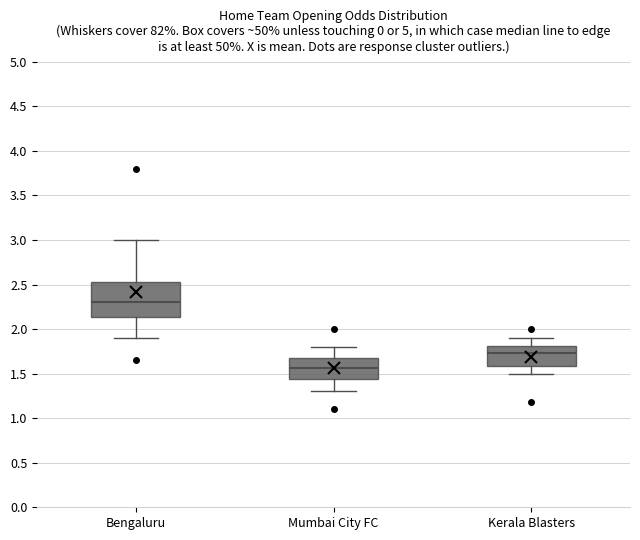

Which box has the lowest median line?

Mumbai City FC